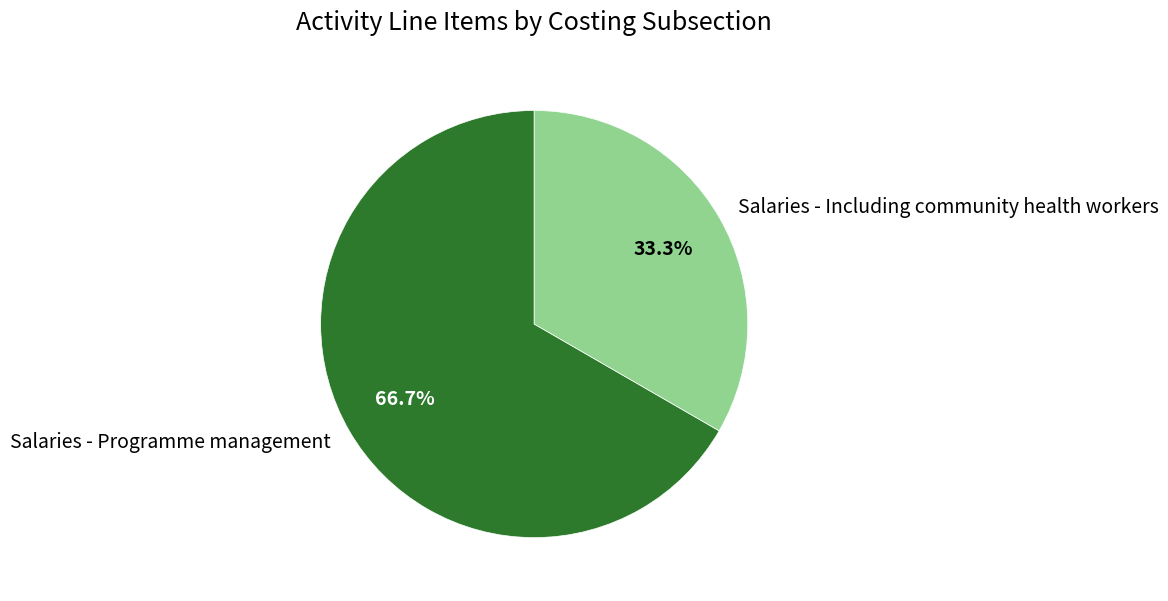

To the nearest percent, what percentage of the pie is Salaries - Programme management?

67%